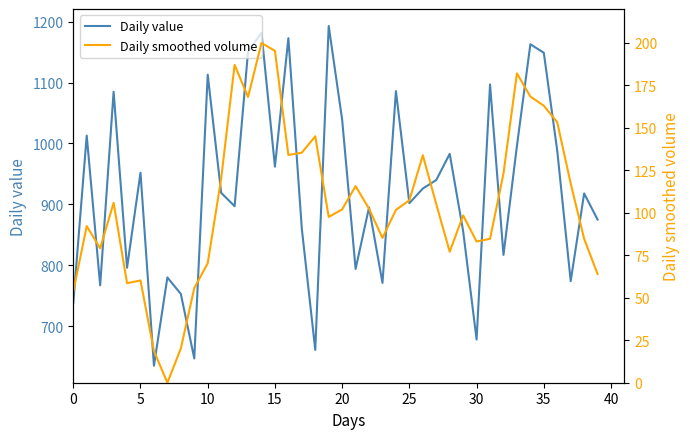

What are all the series names shown in the legend?

Daily value, Daily smoothed volume